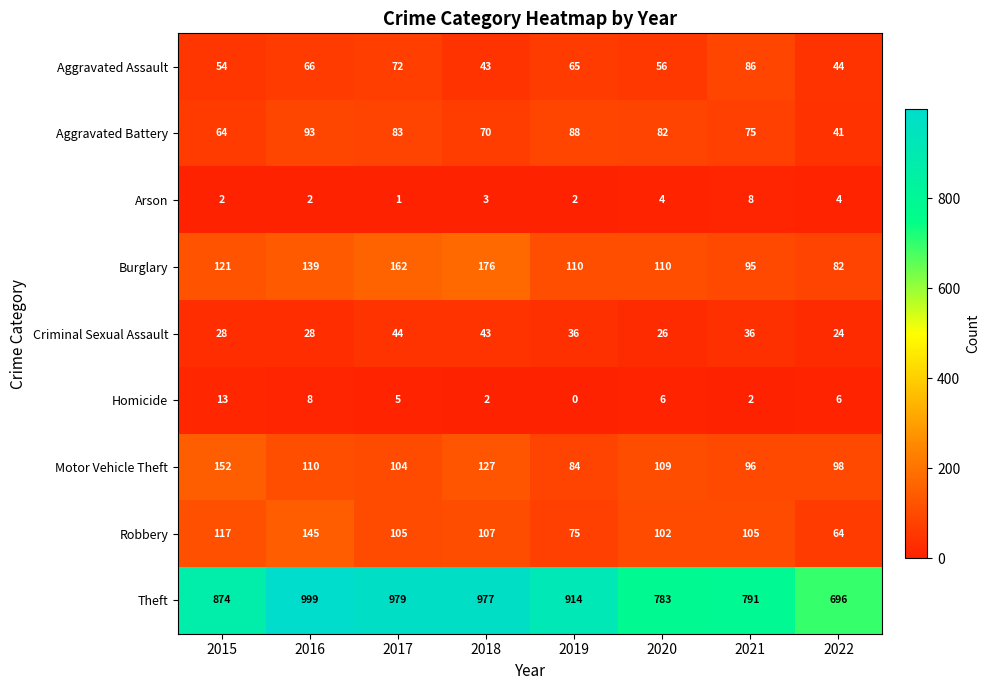

What is the difference between the Aggravated Assault values at 2015 and 2016?

12